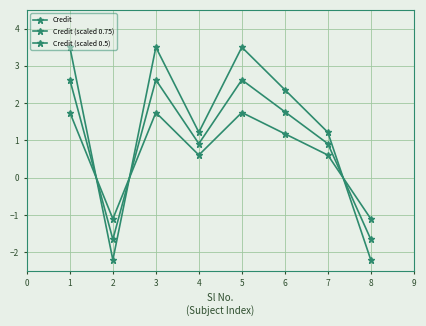

At how many categories does at least one series exceed 1?

6